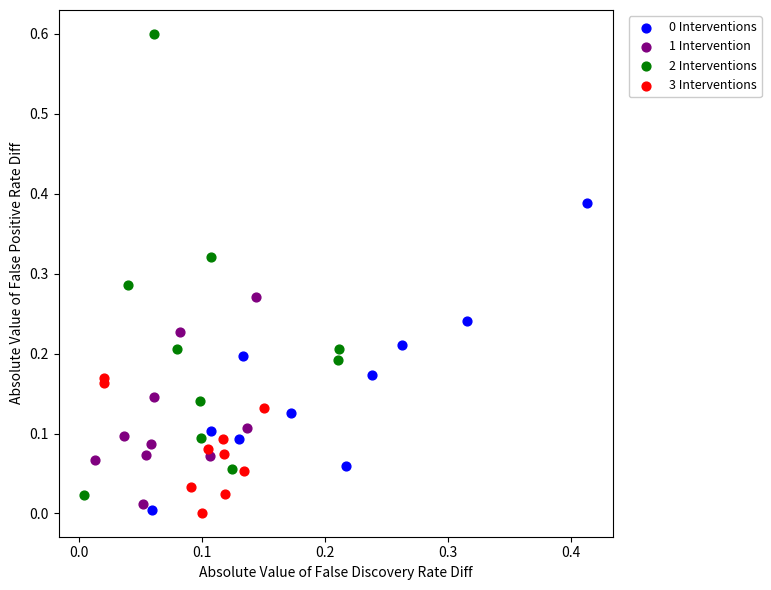

Which series reaches the maximum Y coordinate?

2 Interventions